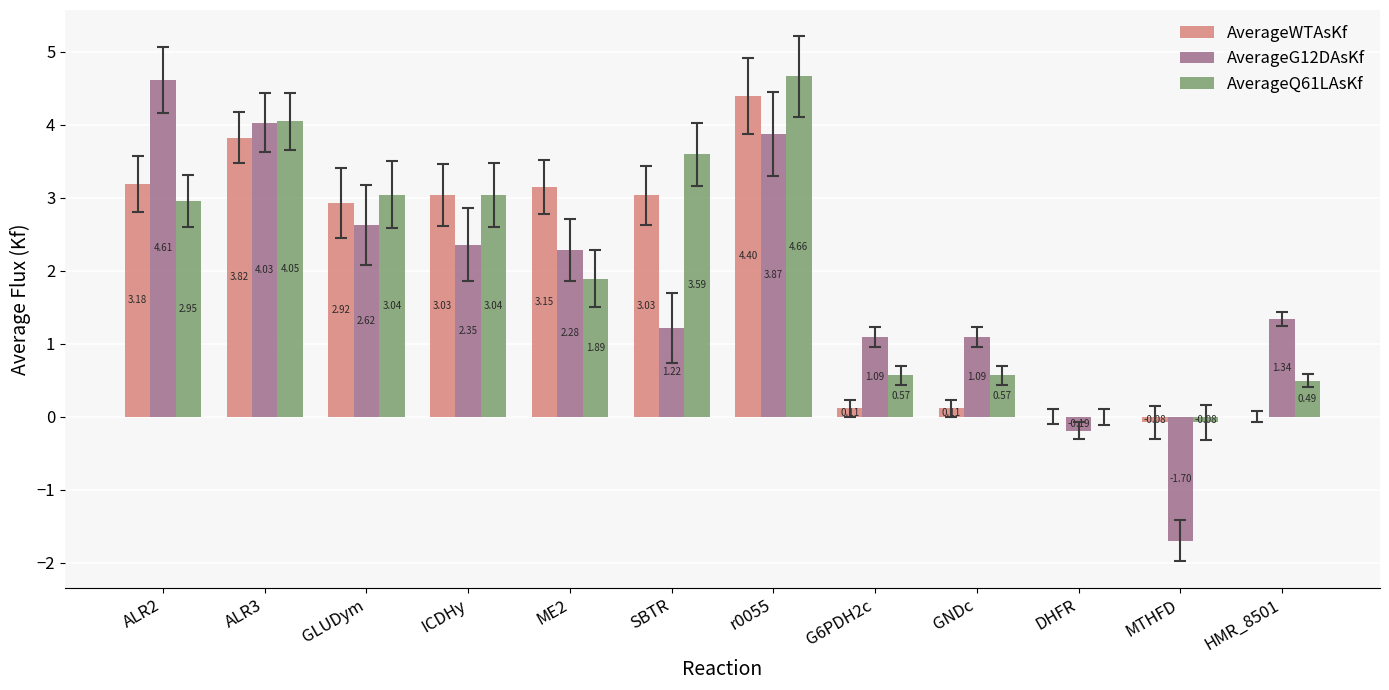

What is the highest value of the AverageG12DAsKf series?

4.6